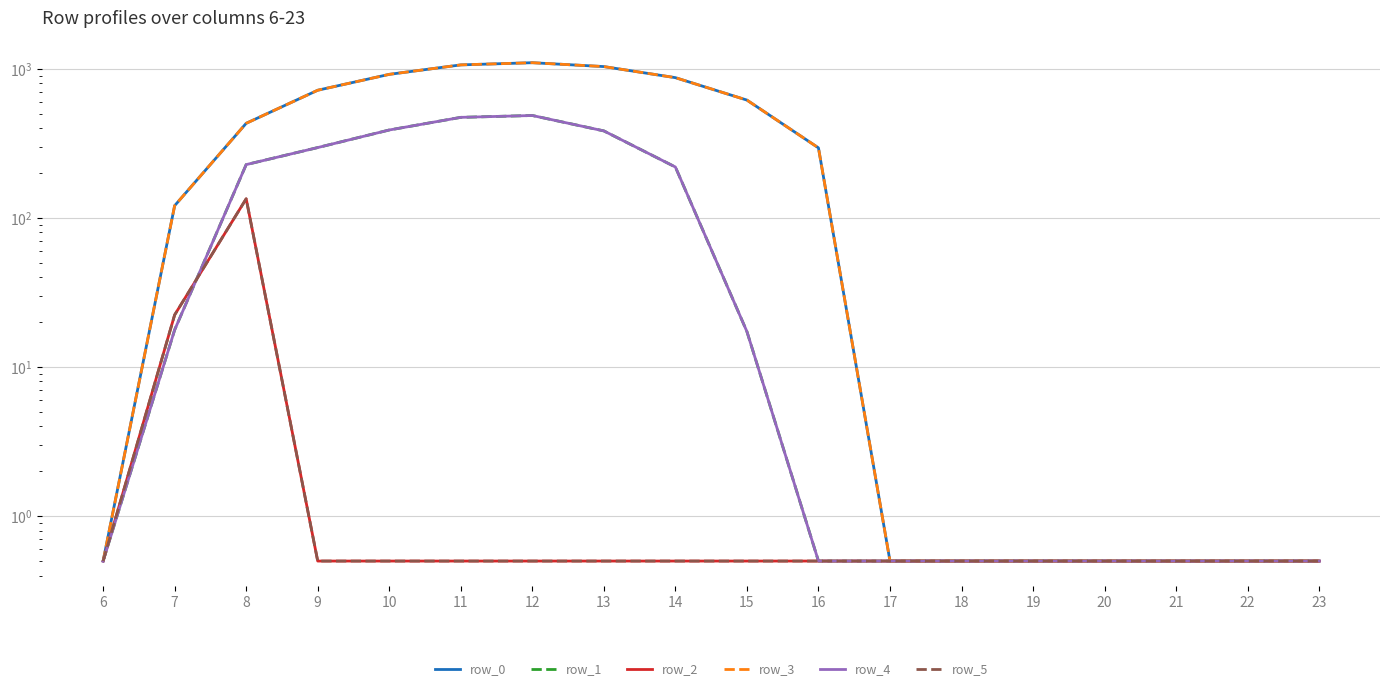

Rank the series at 6 from lowest to highest value.

row_0, row_1, row_2, row_3, row_4, row_5